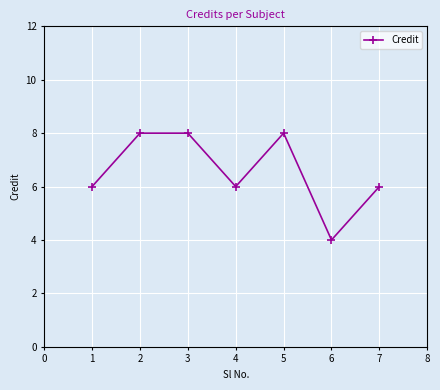

Does the chart display data point markers on the line(s)?

Yes